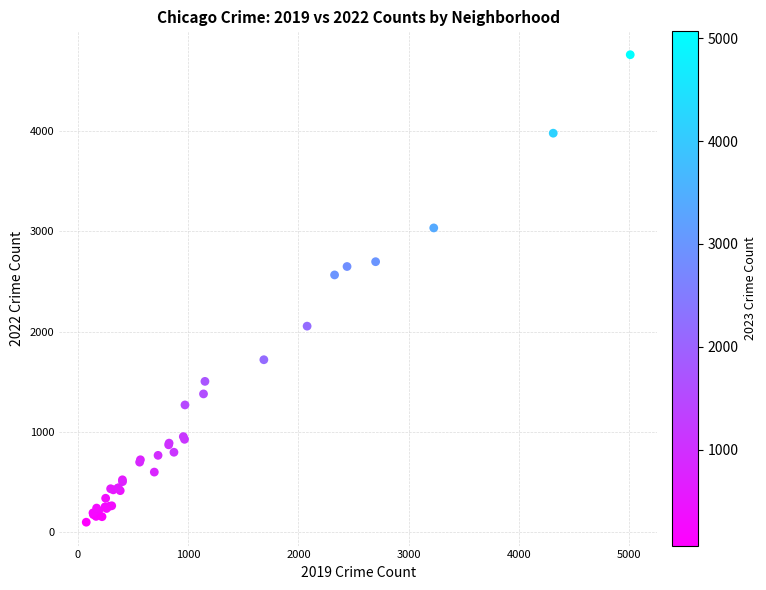

What Y value in the scatter plot is closest to 2431?

2566